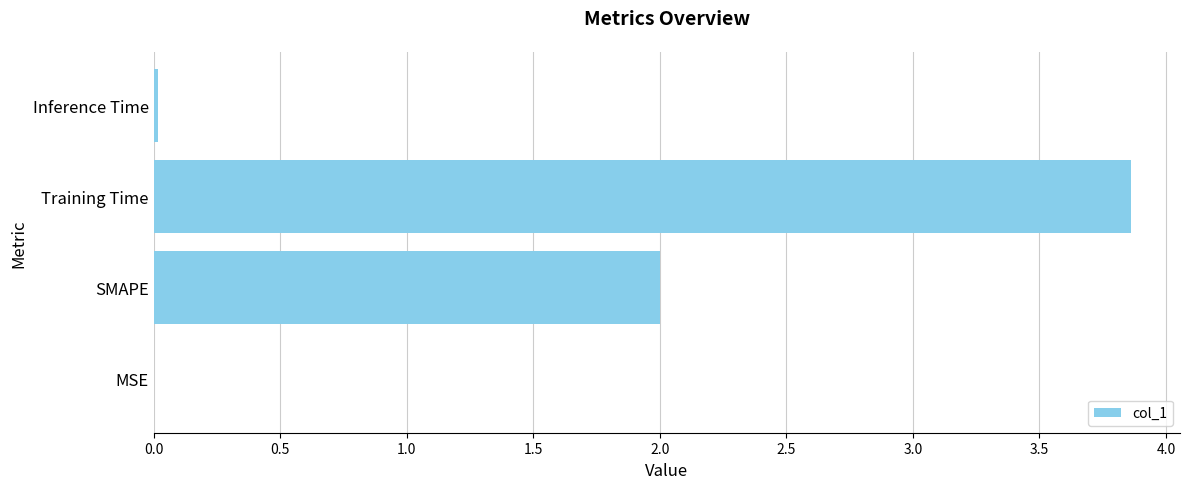

What is the sum of all values?

5.9